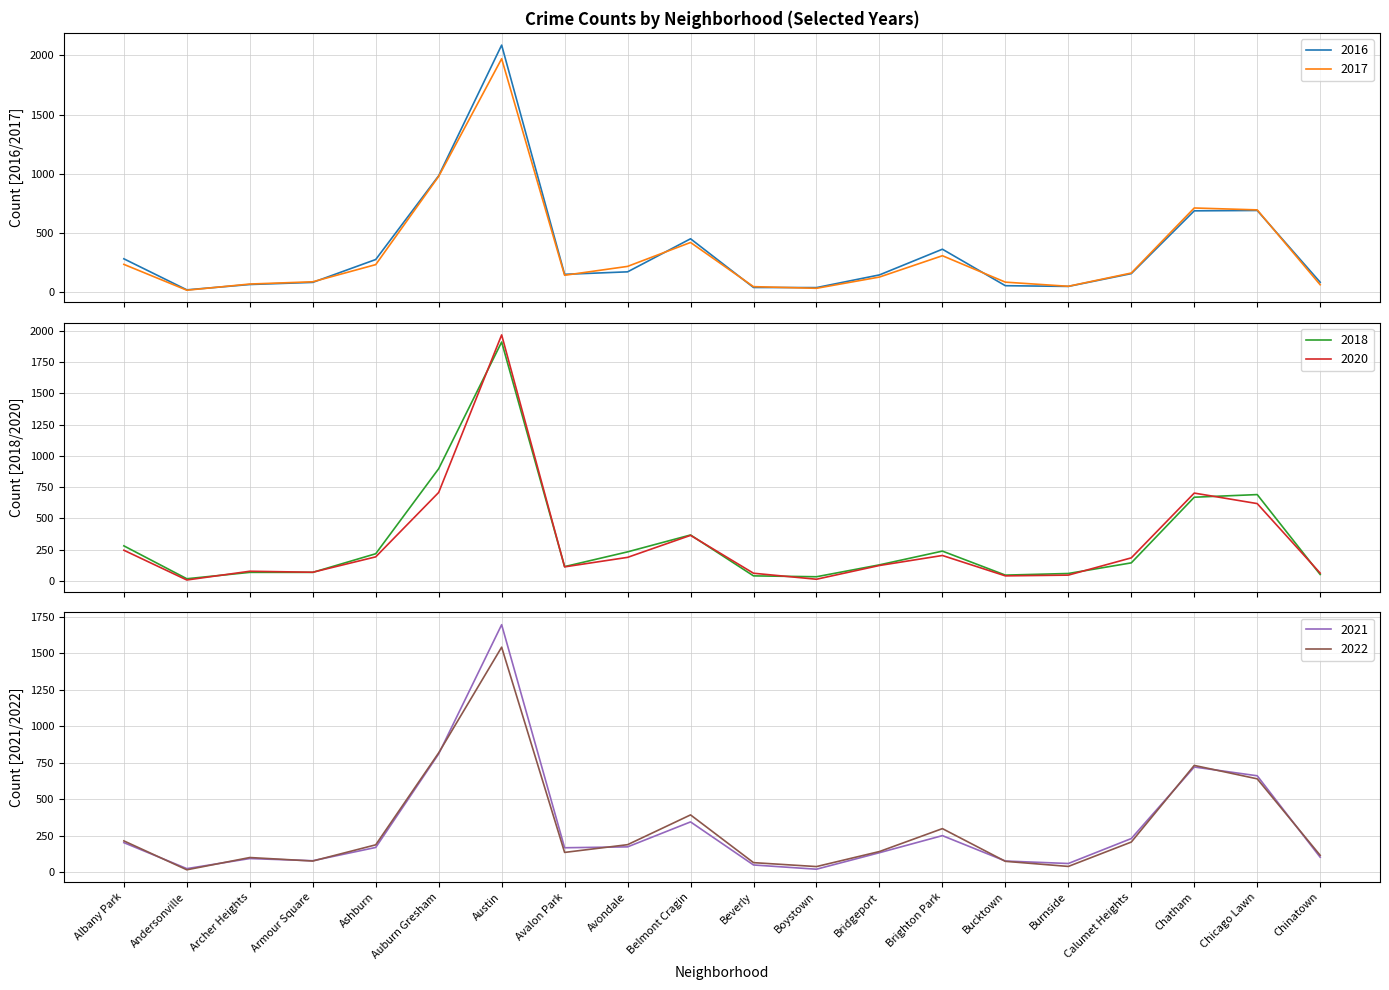

What is the difference between the maximum and second lowest values in the 2016 series?

2047